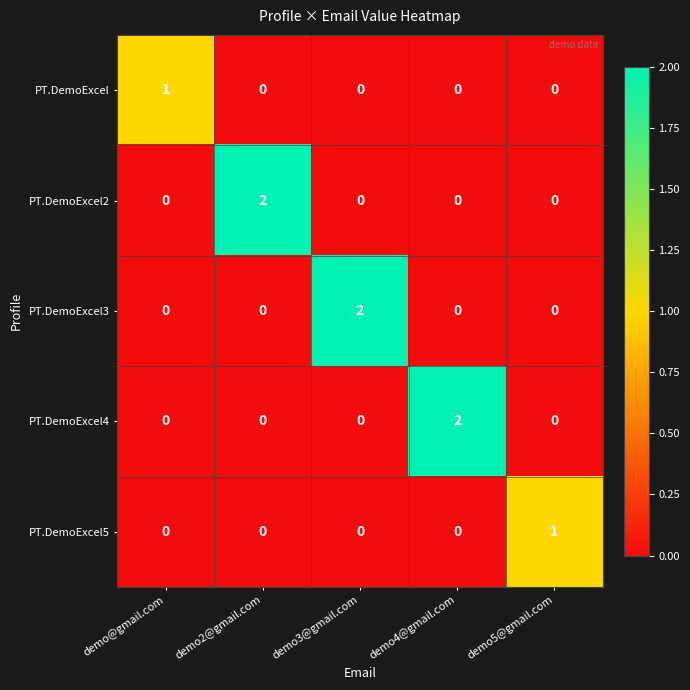

What is the total value across all series at demo2@gmail.com?

2